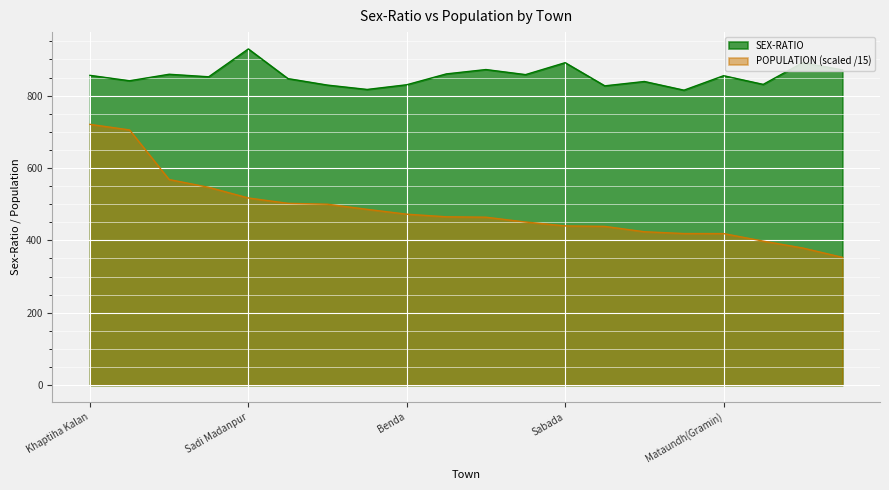

What is the total value across all series at Benda?

1302.3